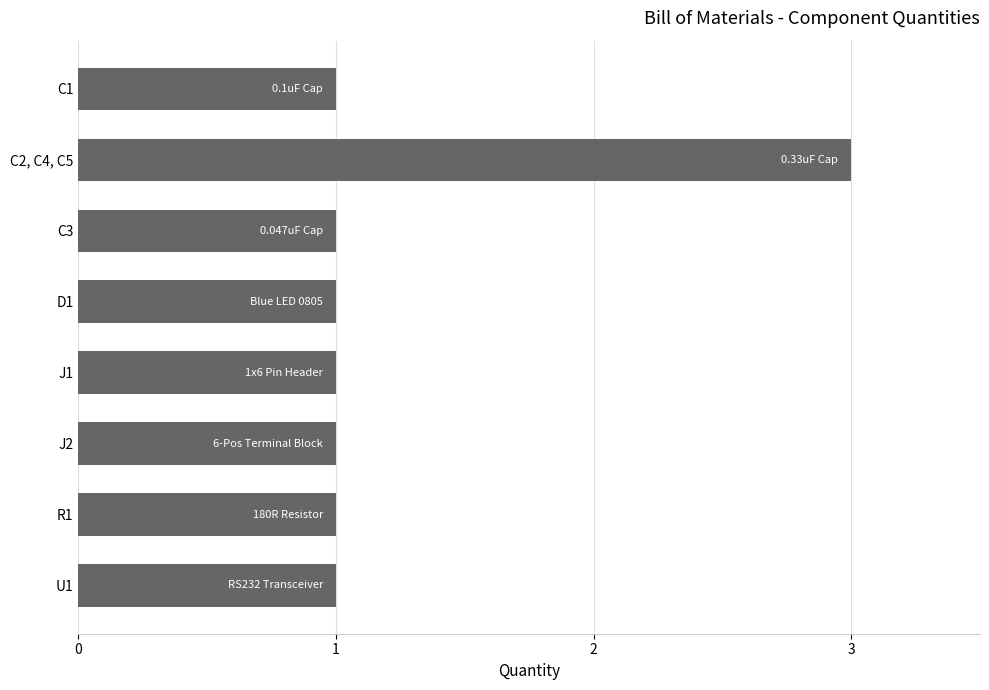

How many bars are there in total?

8